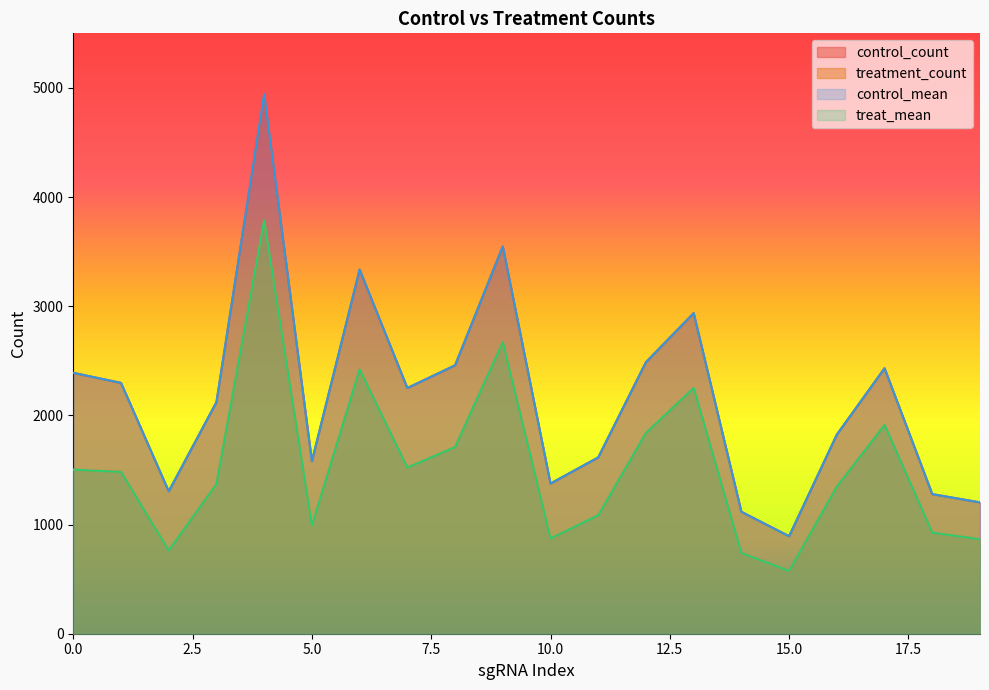

Does the chart display data point markers on the line(s)?

No